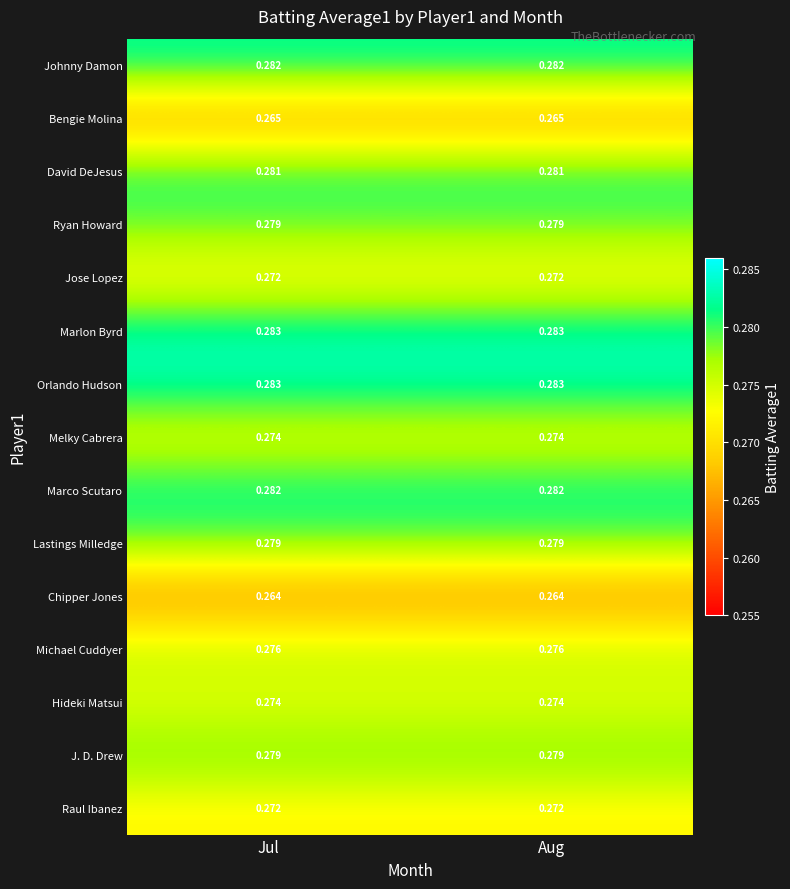

Reading left to right, transcribe all the data shown in this chart.

Johnny Damon: Jul=0.3	Aug=0.3
Bengie Molina: Jul=0.3	Aug=0.3
David DeJesus: Jul=0.3	Aug=0.3
Ryan Howard: Jul=0.3	Aug=0.3
Jose Lopez: Jul=0.3	Aug=0.3
Marlon Byrd: Jul=0.3	Aug=0.3
Orlando Hudson: Jul=0.3	Aug=0.3
Melky Cabrera: Jul=0.3	Aug=0.3
Marco Scutaro: Jul=0.3	Aug=0.3
Lastings Milledge: Jul=0.3	Aug=0.3
Chipper Jones: Jul=0.3	Aug=0.3
Michael Cuddyer: Jul=0.3	Aug=0.3
Hideki Matsui: Jul=0.3	Aug=0.3
J. D. Drew: Jul=0.3	Aug=0.3
Raul Ibanez: Jul=0.3	Aug=0.3